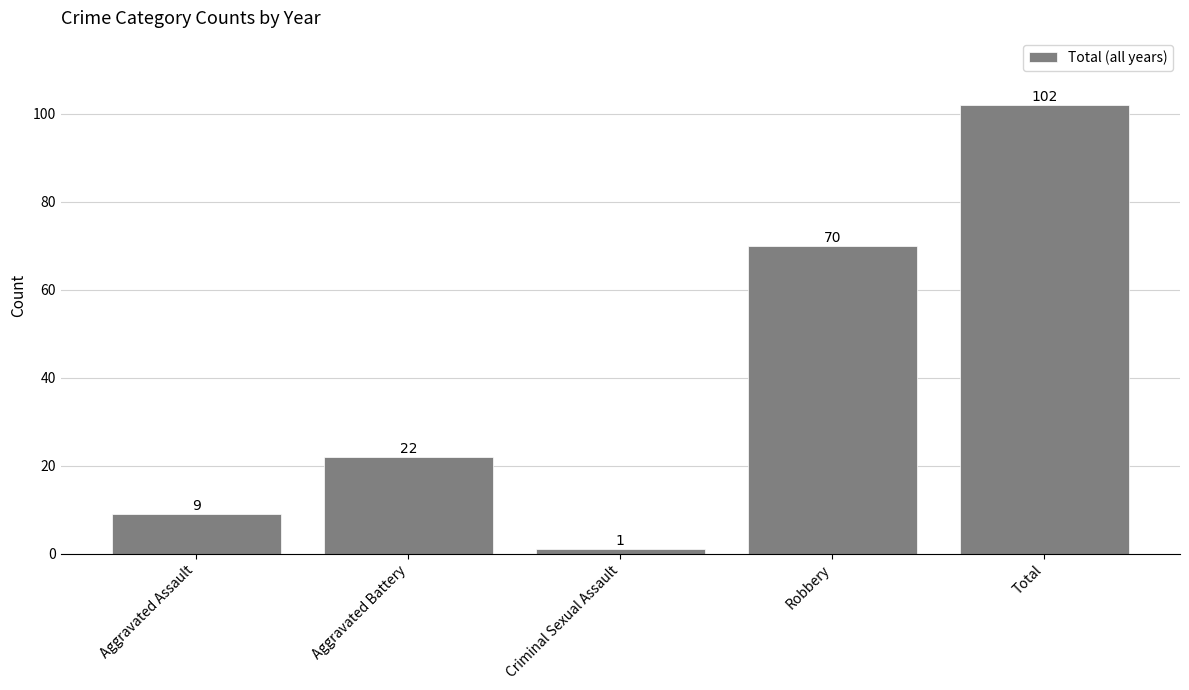

What is the label of the 4th bar from the right?

Aggravated Battery